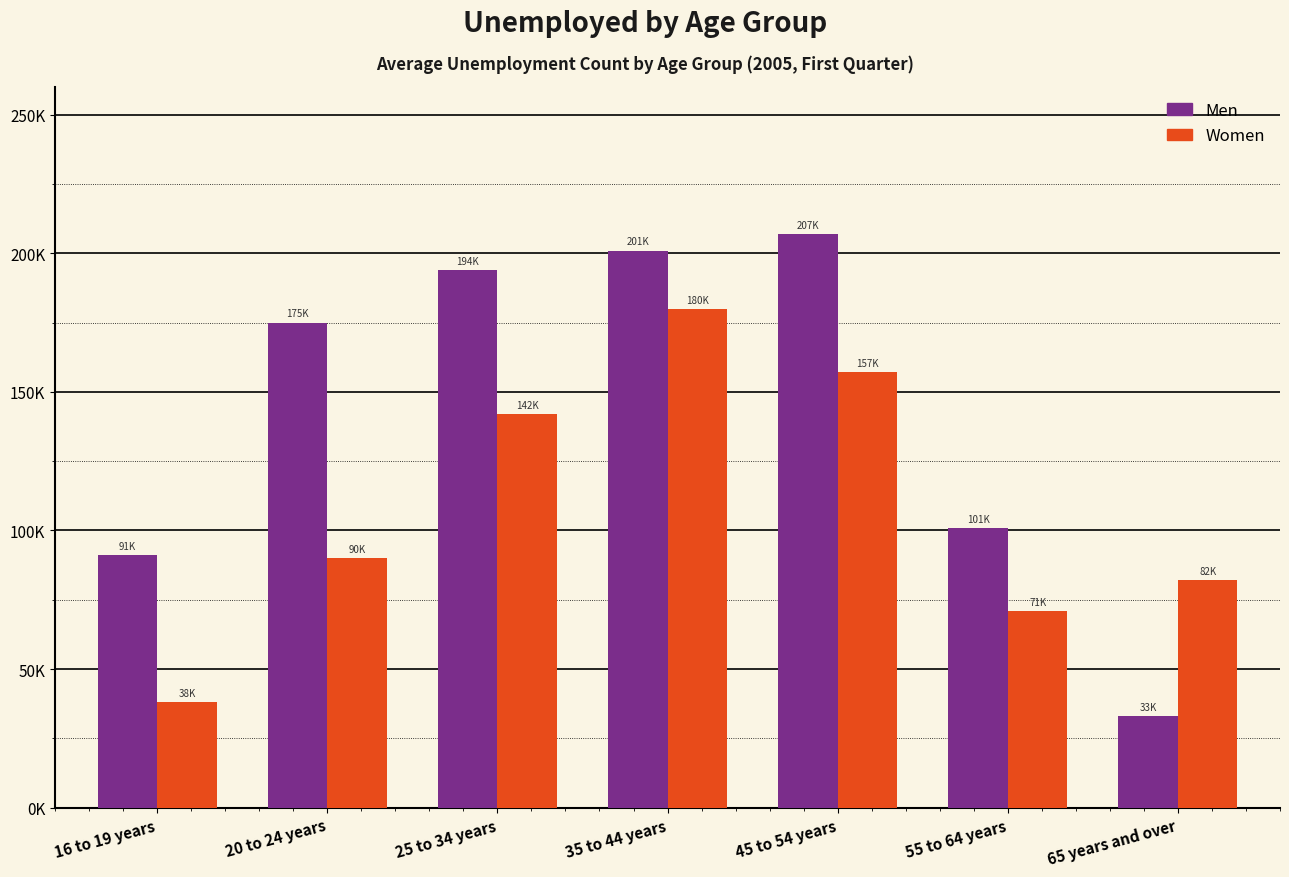

List the series in order of their overall mean, lowest first.

Women, Men